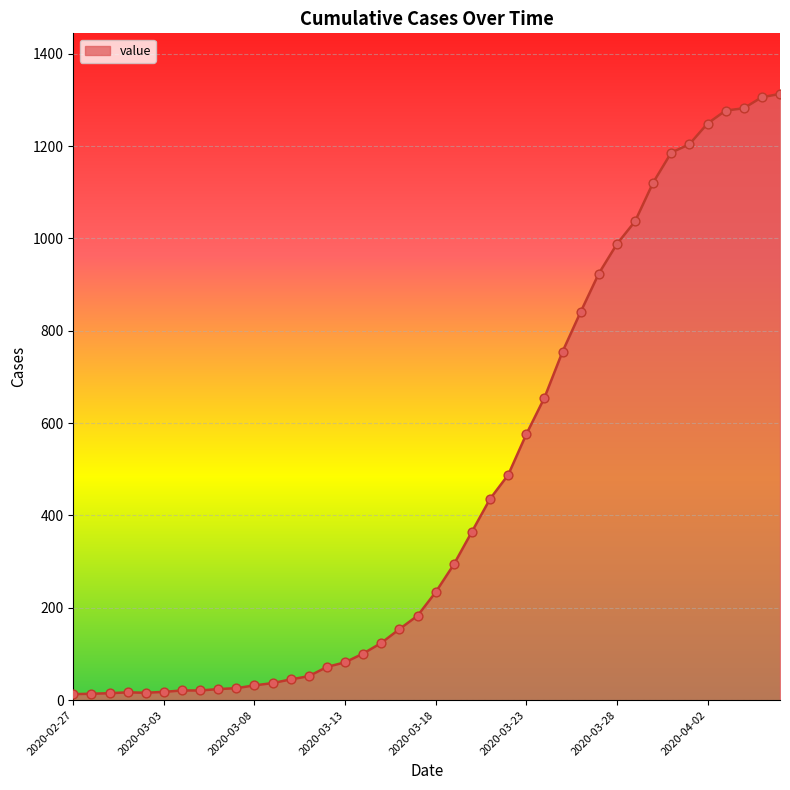

What is the greatest value displayed?

1313